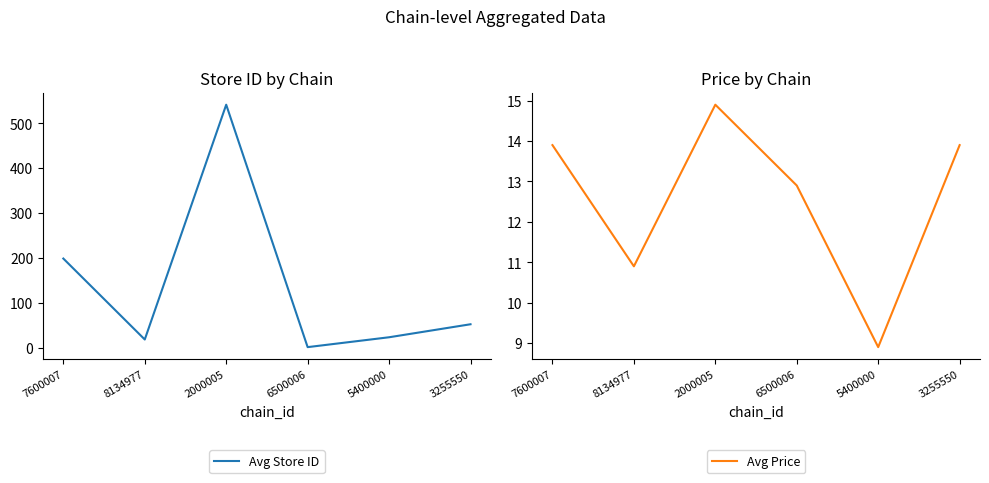

Reading right to left, what are all the values shown in this chart?

Avg Store ID: 3255550=52.0	5400000=23.0	6500006=1.0	2000005=541.5	8134977=18.0	7600007=198.5
Avg Price: 3255550=13.9	5400000=8.9	6500006=12.9	2000005=14.9	8134977=10.9	7600007=13.9